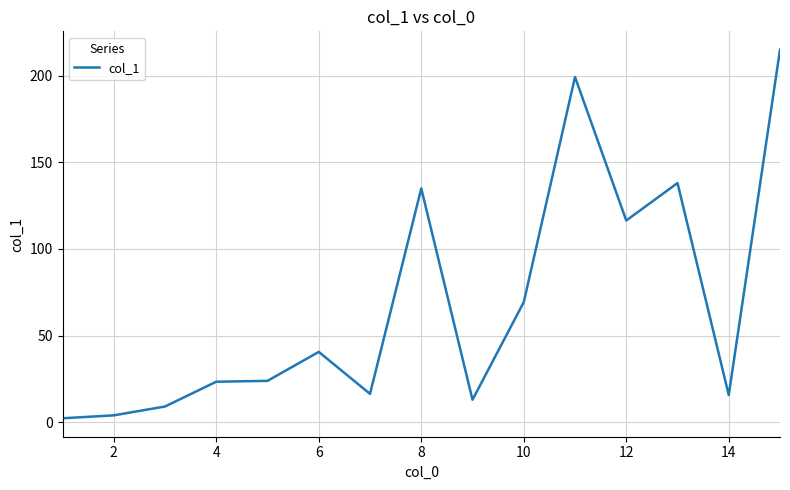

What is the greatest value displayed?

214.9